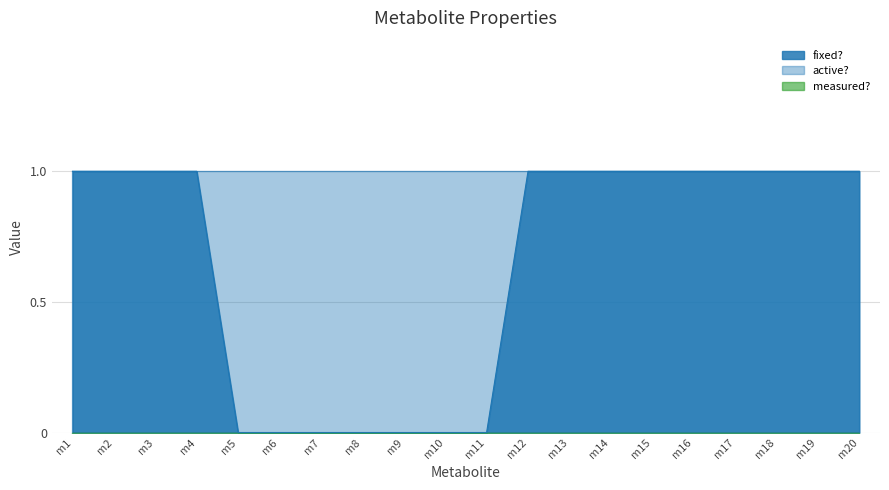

Reading left to right, extract all data points from this chart.

fixed?: m1=1	m2=1	m3=1	m4=1	m5=0	m6=0	m7=0	m8=0	m9=0	m10=0	m11=0	m12=1	m13=1	m14=1	m15=1	m16=1	m17=1	m18=1	m19=1	m20=1
active?: m1=1	m2=1	m3=1	m4=1	m5=1	m6=1	m7=1	m8=1	m9=1	m10=1	m11=1	m12=1	m13=1	m14=1	m15=1	m16=1	m17=1	m18=1	m19=1	m20=1
measured?: m1=0	m2=0	m3=0	m4=0	m5=0	m6=0	m7=0	m8=0	m9=0	m10=0	m11=0	m12=0	m13=0	m14=0	m15=0	m16=0	m17=0	m18=0	m19=0	m20=0